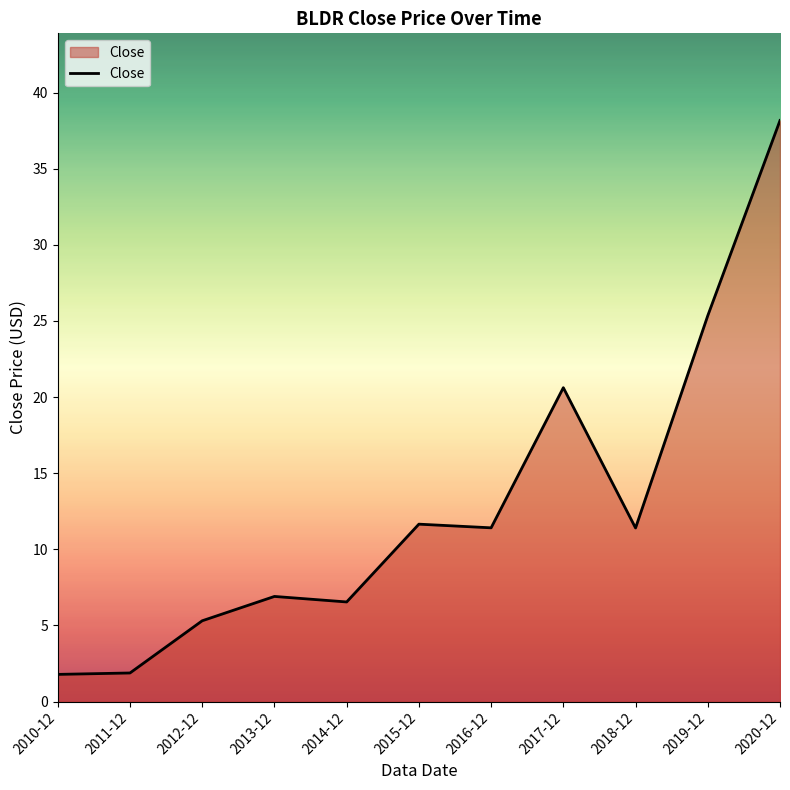

What is the sum of all values?

141.0